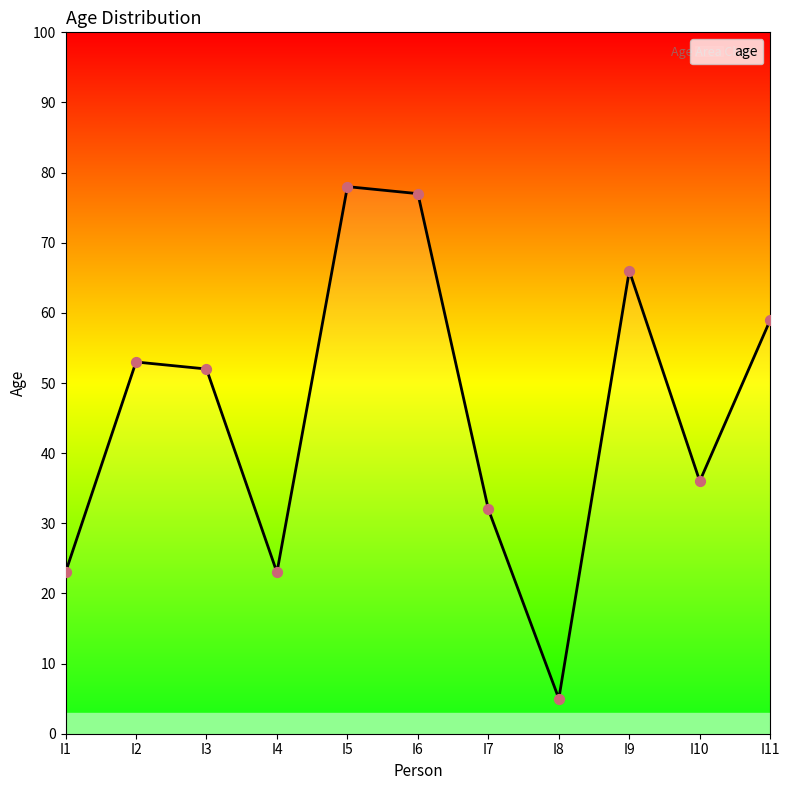

What is the change in value from I1 to I6?

+54